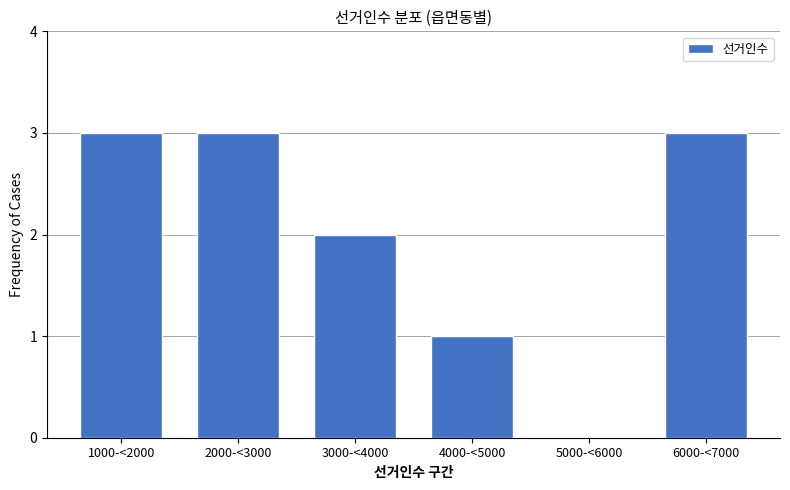

Reading right to left, transcribe all the data shown in this chart.

6000-<7000=3	5000-<6000=0	4000-<5000=1	3000-<4000=2	2000-<3000=3	1000-<2000=3